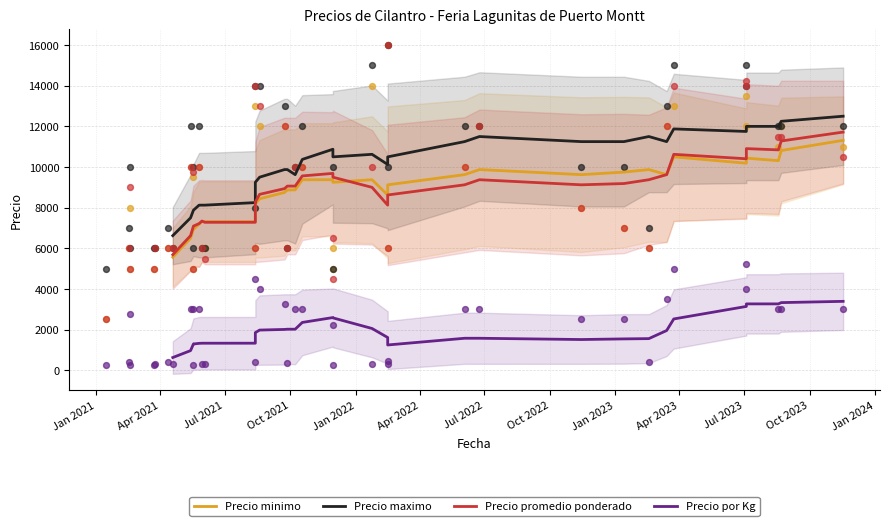

Which series reaches the minimum Y coordinate?

Precio por Kg